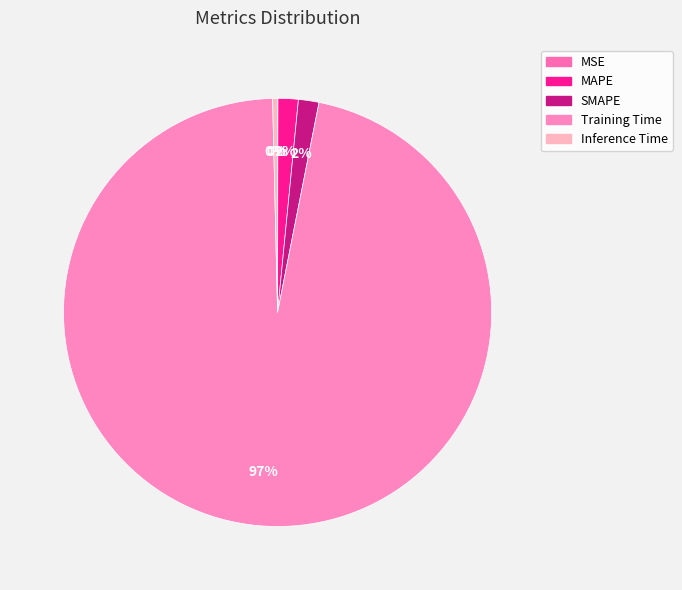

Which category has the smallest portion of the pie?

MSE